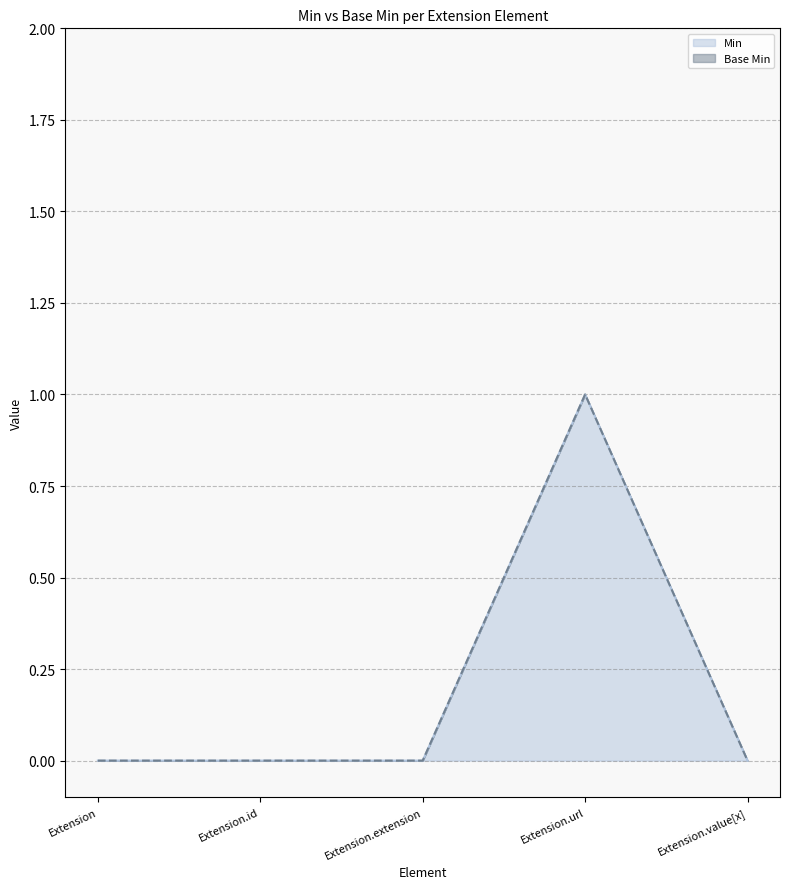

True or false: Min has more than 2 points higher than both neighbors.

False